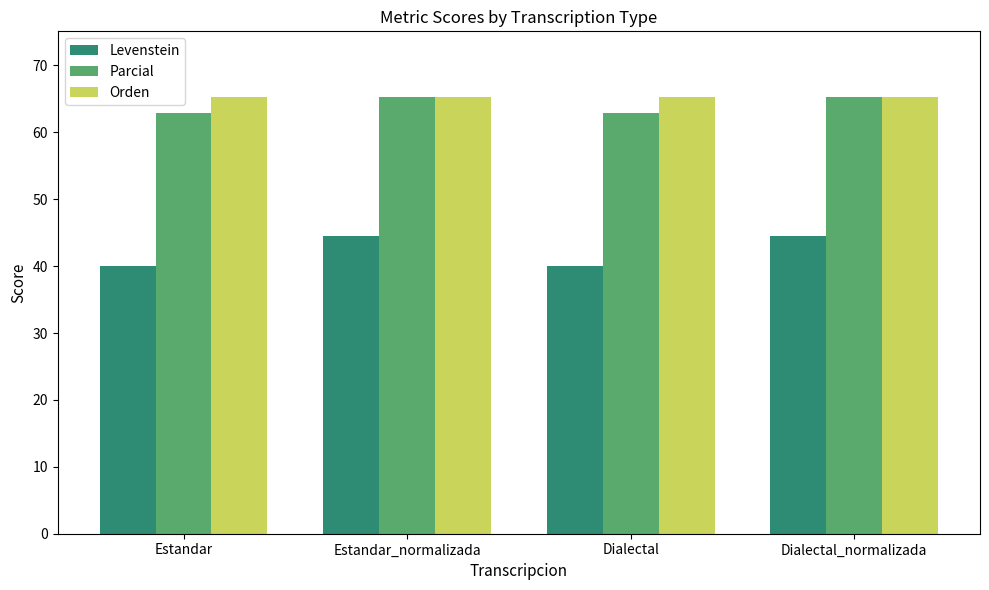

What is the sum of the Parcial values at Estandar and Dialectal_normalizada?

128.3